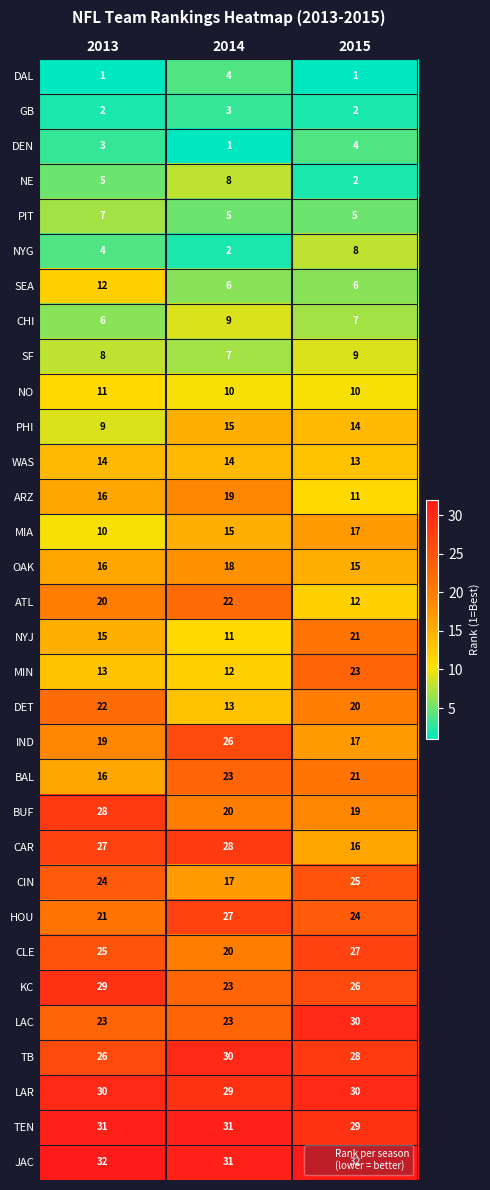

How many distinct data groups are displayed?

32